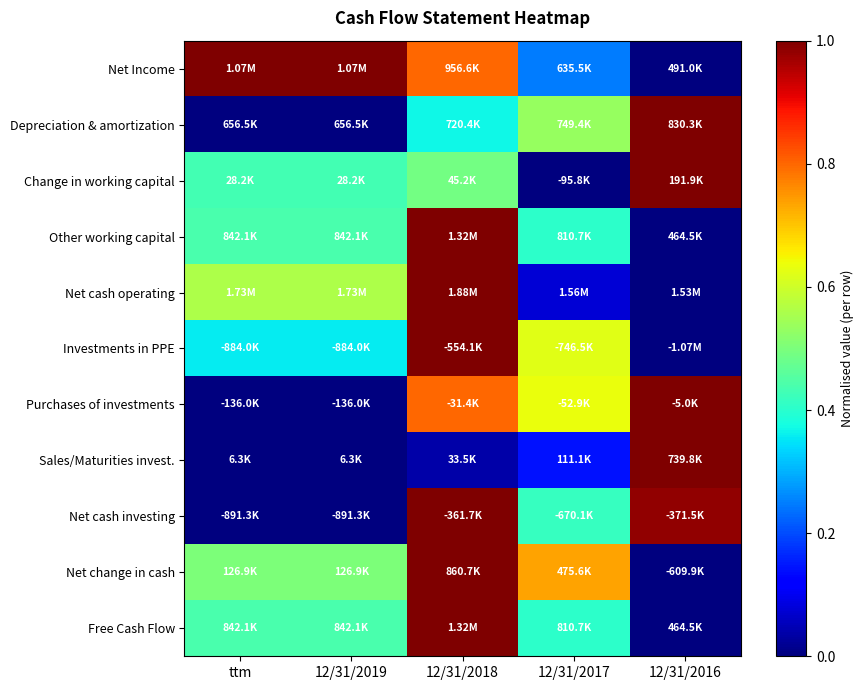

What is the spread (max minus min) of values at 12/31/2018?

1.0